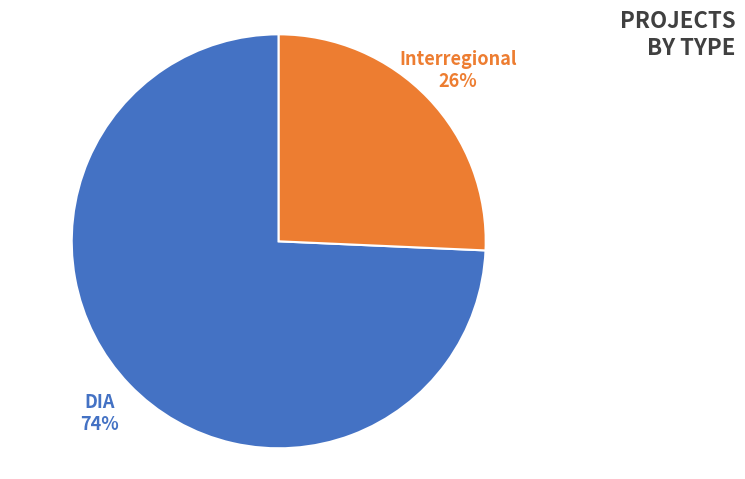

To the nearest percent, what is the combined percentage of Interregional and DIA?

100%